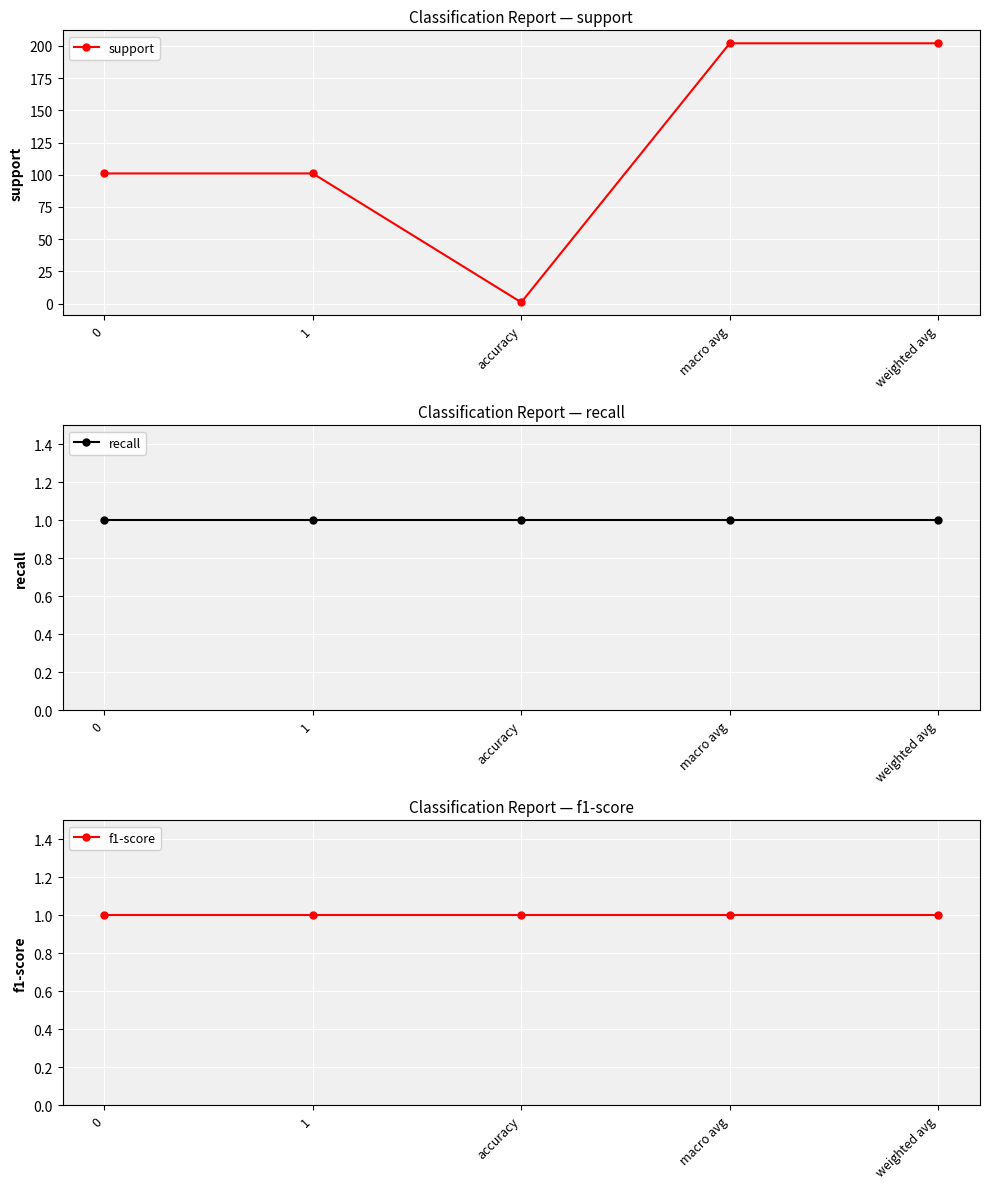

Which category has the lowest value across all series?

accuracy